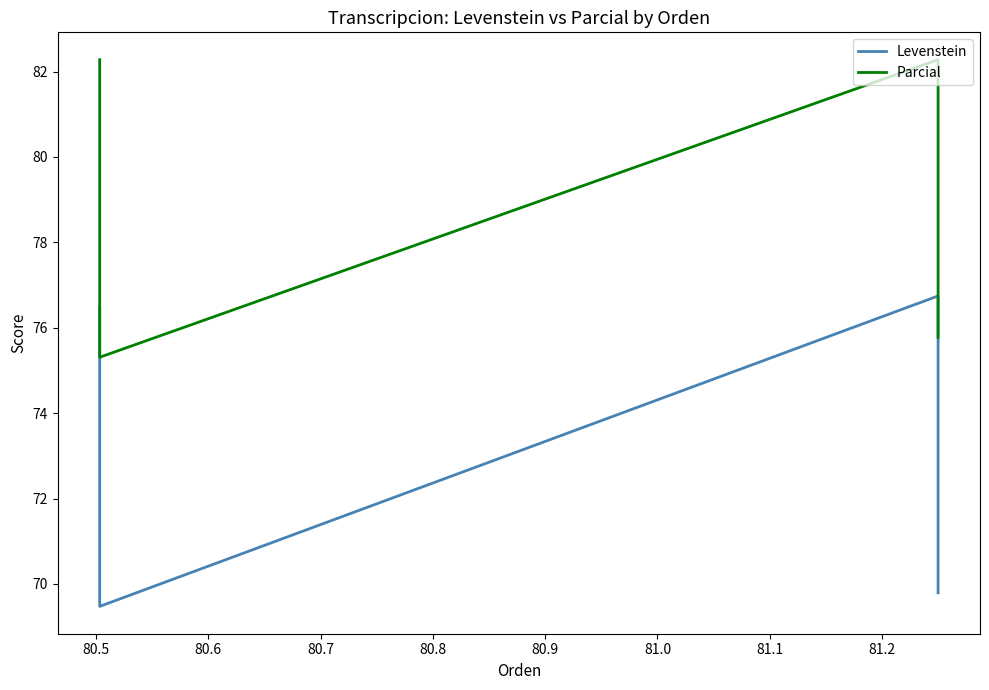

True or false: Levenstein and Parcial cross at least once.

False